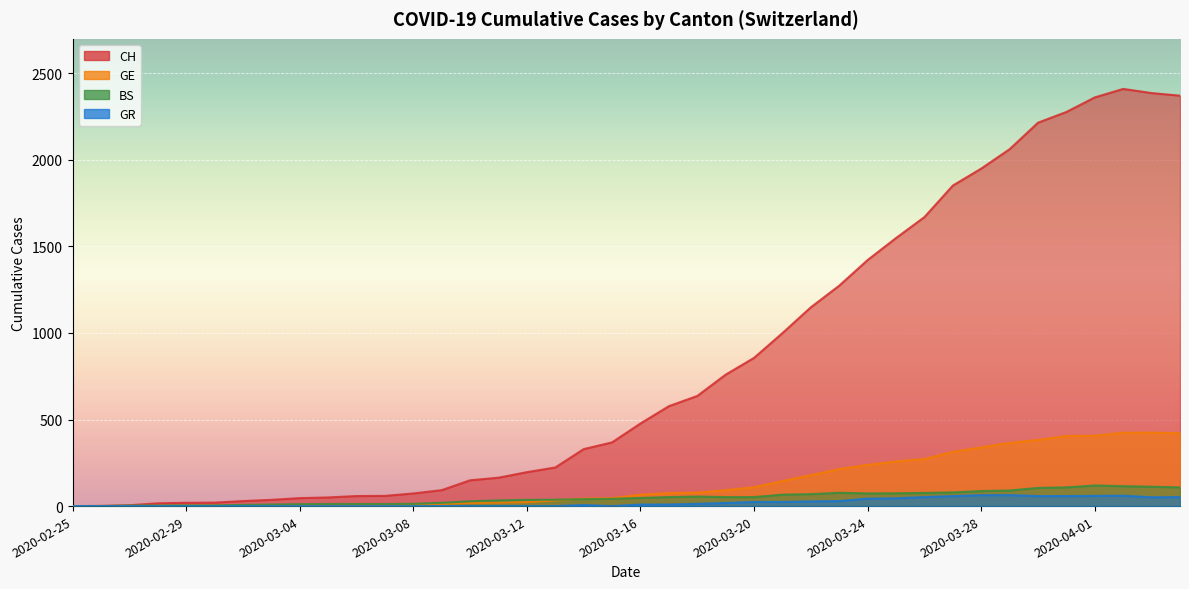

Reading right to left, transcribe all the data shown in this chart.

CH: 2020-04-04=2370	2020-04-03=2385	2020-04-02=2409	2020-04-01=2360	2020-03-31=2276	2020-03-30=2214	2020-03-29=2061	2020-03-28=1949	2020-03-27=1851	2020-03-26=1669	2020-03-25=1548	2020-03-24=1421	2020-03-23=1273	2020-03-22=1148	2020-03-21=999	2020-03-20=856	2020-03-19=759	2020-03-18=636	2020-03-17=577	2020-03-16=477	2020-03-15=368	2020-03-14=329	2020-03-13=223	2020-03-12=196	2020-03-11=164	2020-03-10=149	2020-03-09=92	2020-03-08=73	2020-03-07=59	2020-03-06=58	2020-03-05=50	2020-03-04=46	2020-03-03=36	2020-03-02=29	2020-03-01=20	2020-02-29=19	2020-02-28=16	2020-02-27=5	2020-02-26=1	2020-02-25=0
GE: 2020-04-04=421	2020-04-03=424	2020-04-02=424	2020-04-01=406	2020-03-31=405	2020-03-30=382	2020-03-29=365	2020-03-28=339	2020-03-27=313	2020-03-26=272	2020-03-25=258	2020-03-24=238	2020-03-23=214	2020-03-22=179	2020-03-21=145	2020-03-20=109	2020-03-19=92	2020-03-18=78	2020-03-17=75	2020-03-16=66	2020-03-15=46	2020-03-14=43	2020-03-13=33	2020-03-12=23	2020-03-11=20	2020-03-10=18	2020-03-09=13	2020-03-08=9	2020-03-07=7	2020-03-06=7	2020-03-05=5	2020-03-04=4	2020-03-03=4	2020-03-02=3	2020-03-01=3	2020-02-29=3	2020-02-28=2	2020-02-27=1	2020-02-26=1	2020-02-25=0
BS: 2020-04-04=108	2020-04-03=112	2020-04-02=115	2020-04-01=119	2020-03-31=108	2020-03-30=105	2020-03-29=90	2020-03-28=87	2020-03-27=79	2020-03-26=76	2020-03-25=74	2020-03-24=73	2020-03-23=77	2020-03-22=69	2020-03-21=66	2020-03-20=52	2020-03-19=52	2020-03-18=55	2020-03-17=52	2020-03-16=47	2020-03-15=42	2020-03-14=40	2020-03-13=37	2020-03-12=36	2020-03-11=33	2020-03-10=28	2020-03-09=19	2020-03-08=13	2020-03-07=12	2020-03-06=12	2020-03-05=12	2020-03-04=11	2020-03-03=9	2020-03-02=7	2020-03-01=4	2020-02-29=4	2020-02-28=3	2020-02-27=3	2020-02-26=0	2020-02-25=0
GR: 2020-04-04=52	2020-04-03=51	2020-04-02=60	2020-04-01=59	2020-03-31=58	2020-03-30=58	2020-03-29=63	2020-03-28=63	2020-03-27=58	2020-03-26=52	2020-03-25=45	2020-03-24=43	2020-03-23=29	2020-03-22=27	2020-03-21=24	2020-03-20=24	2020-03-19=18	2020-03-18=13	2020-03-17=9	2020-03-16=9	2020-03-15=0	2020-03-14=6	2020-03-13=0	2020-03-12=0	2020-03-11=0	2020-03-10=0	2020-03-09=0	2020-03-08=0	2020-03-07=0	2020-03-06=0	2020-03-05=0	2020-03-04=0	2020-03-03=0	2020-03-02=0	2020-03-01=0	2020-02-29=0	2020-02-28=0	2020-02-27=0	2020-02-26=0	2020-02-25=0